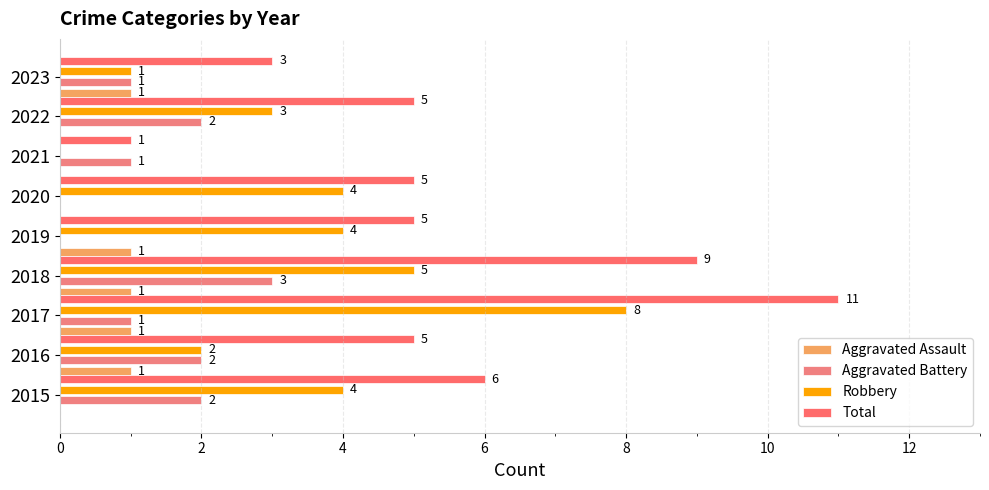

Which series has the largest total across all categories?

Total